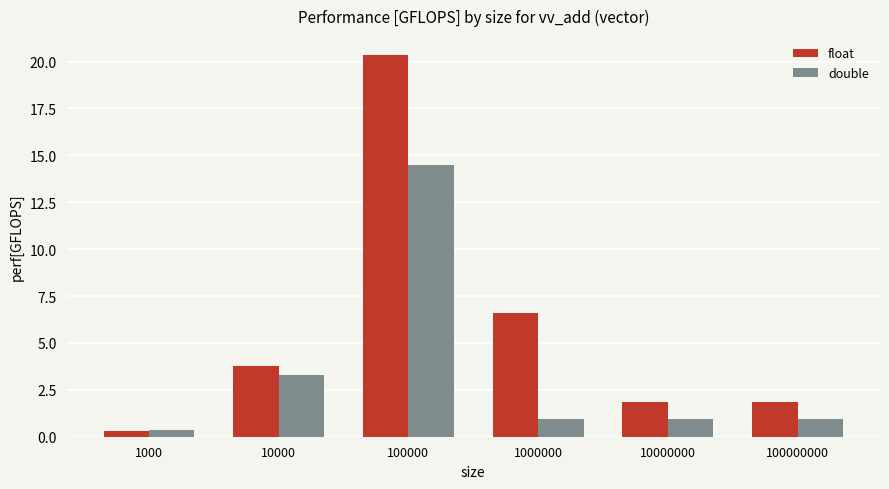

How many bars are there in total?

12